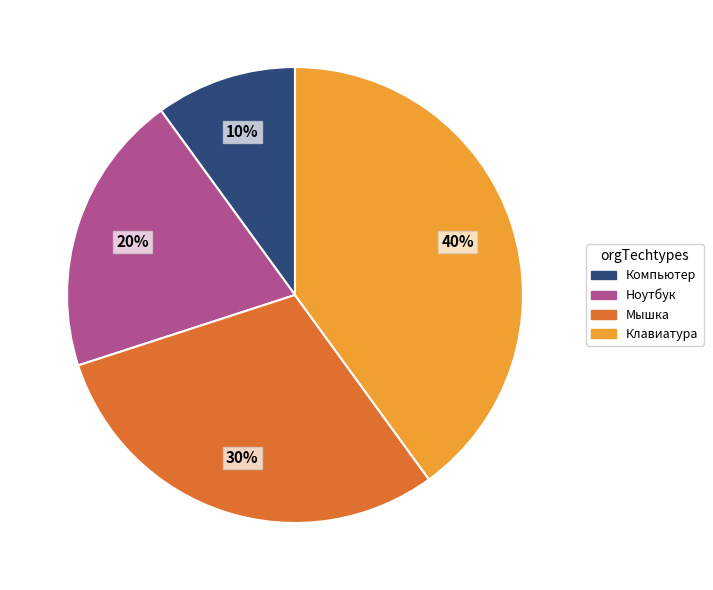

What is the ratio of the value at Мышка to the value at Компьютер?

3.0